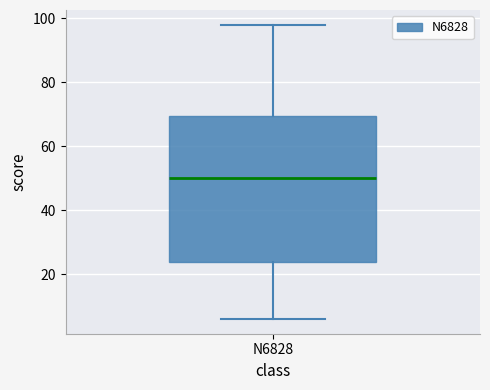

Where does the lower whisker of the box for N6828 end on the y-axis? The values are not printed on the chart, so give them approximately, as read against the axis.

6